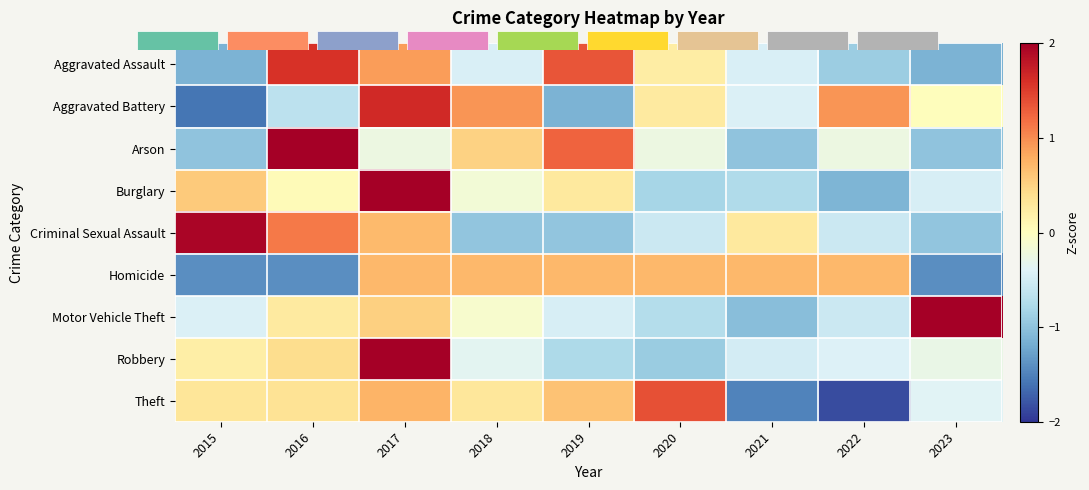

Rank the series at 2023 from highest to lowest value.

Motor Vehicle Theft, Aggravated Battery, Robbery, Theft, Burglary, Criminal Sexual Assault, Arson, Aggravated Assault, Homicide